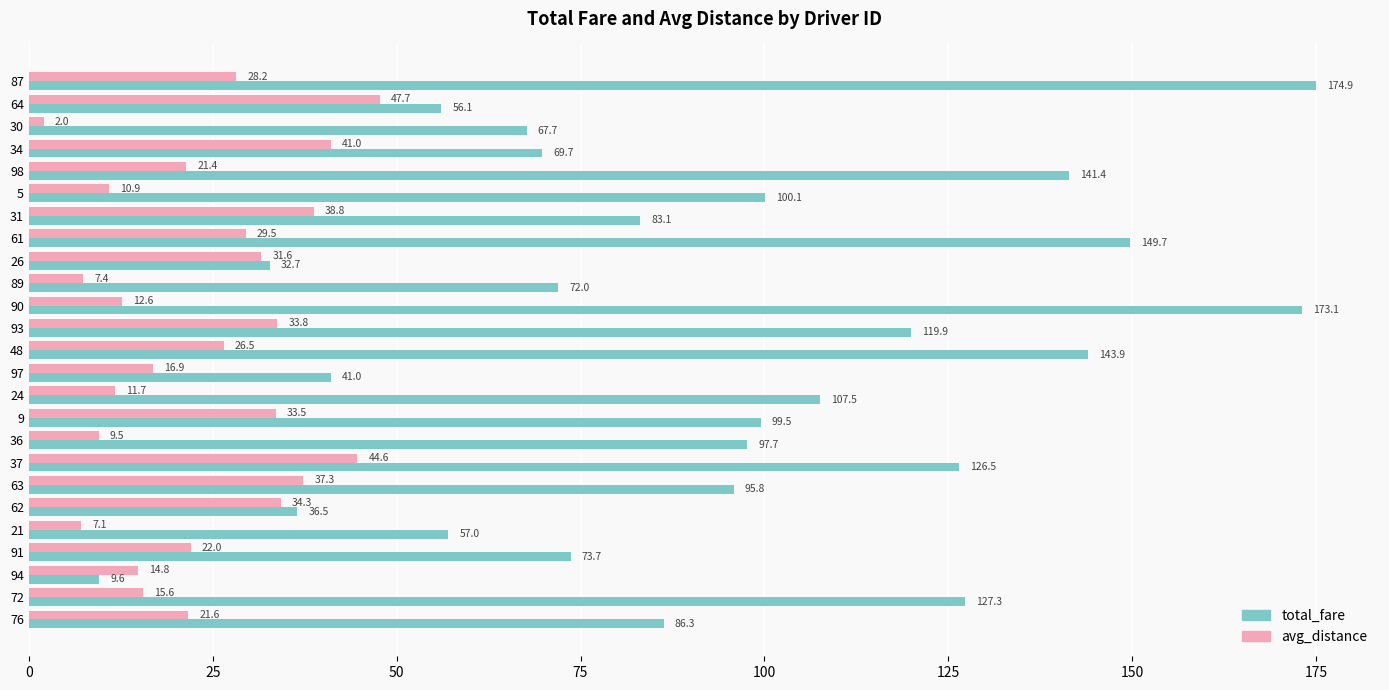

What are all the series names shown in the legend?

total_fare, avg_distance